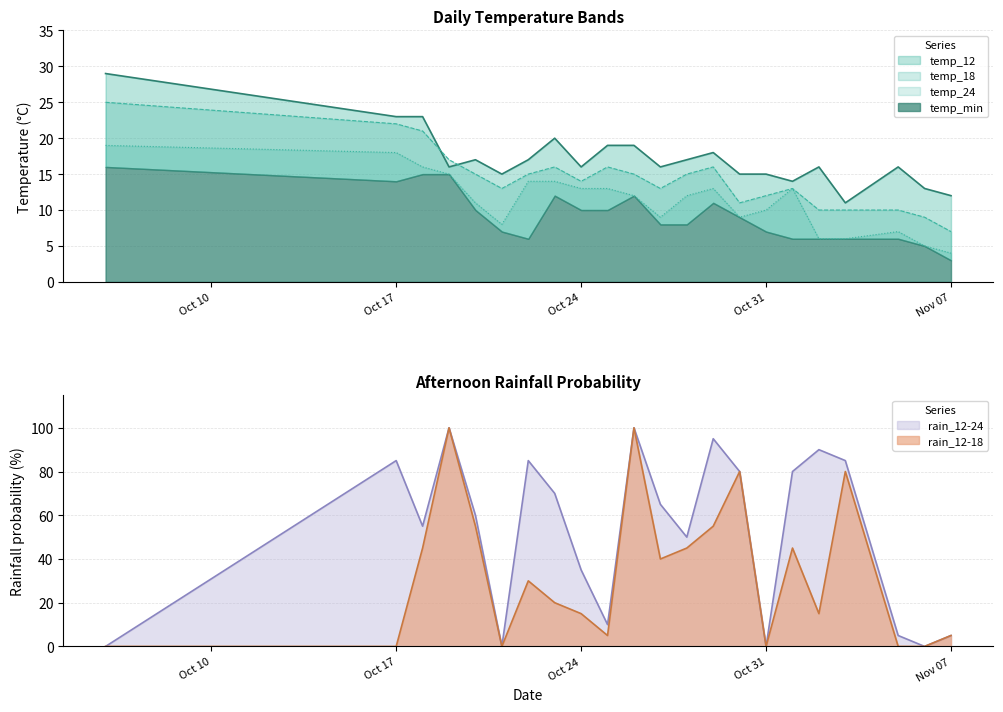

What is the average value of the rain_12-24 series?

52